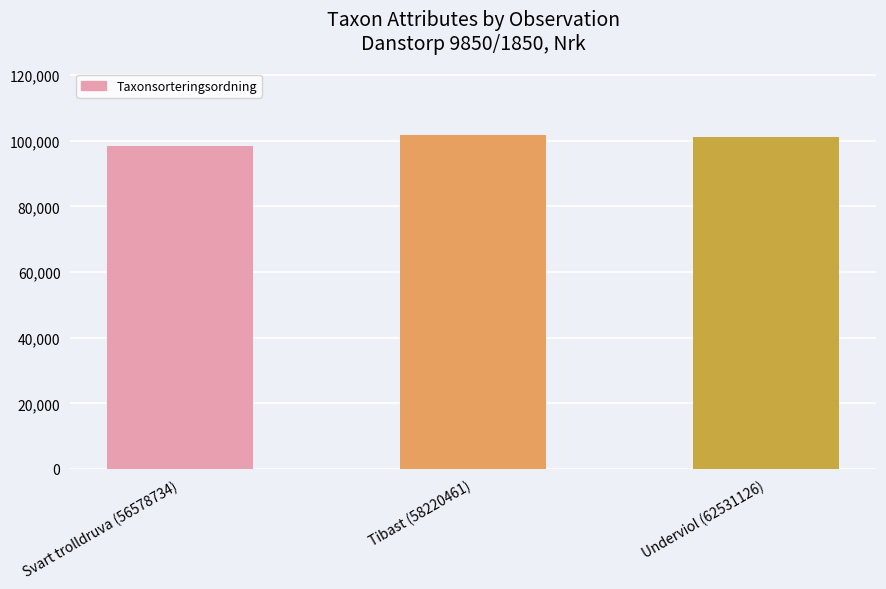

What is the smallest value displayed?

98431